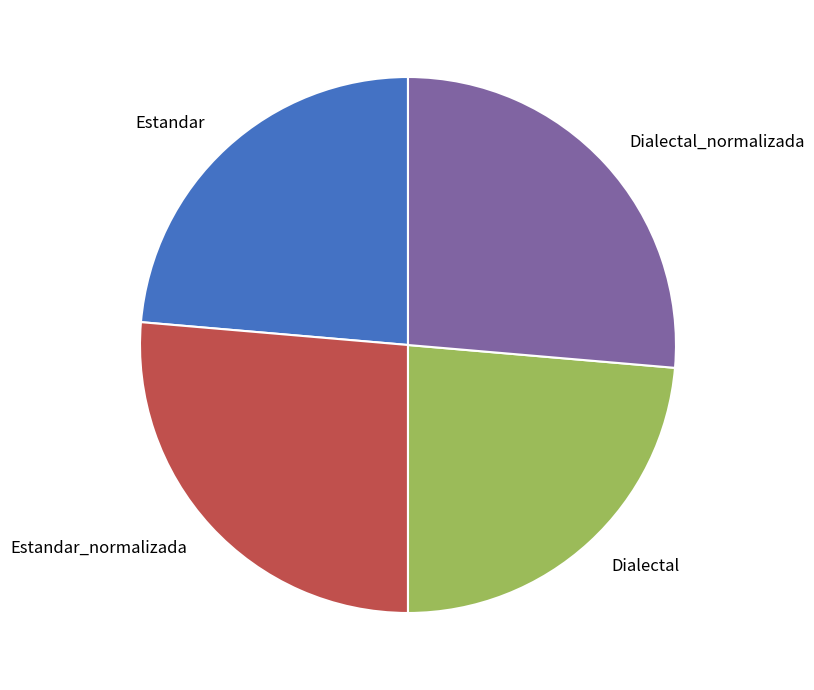

Does any single category account for the majority?

No